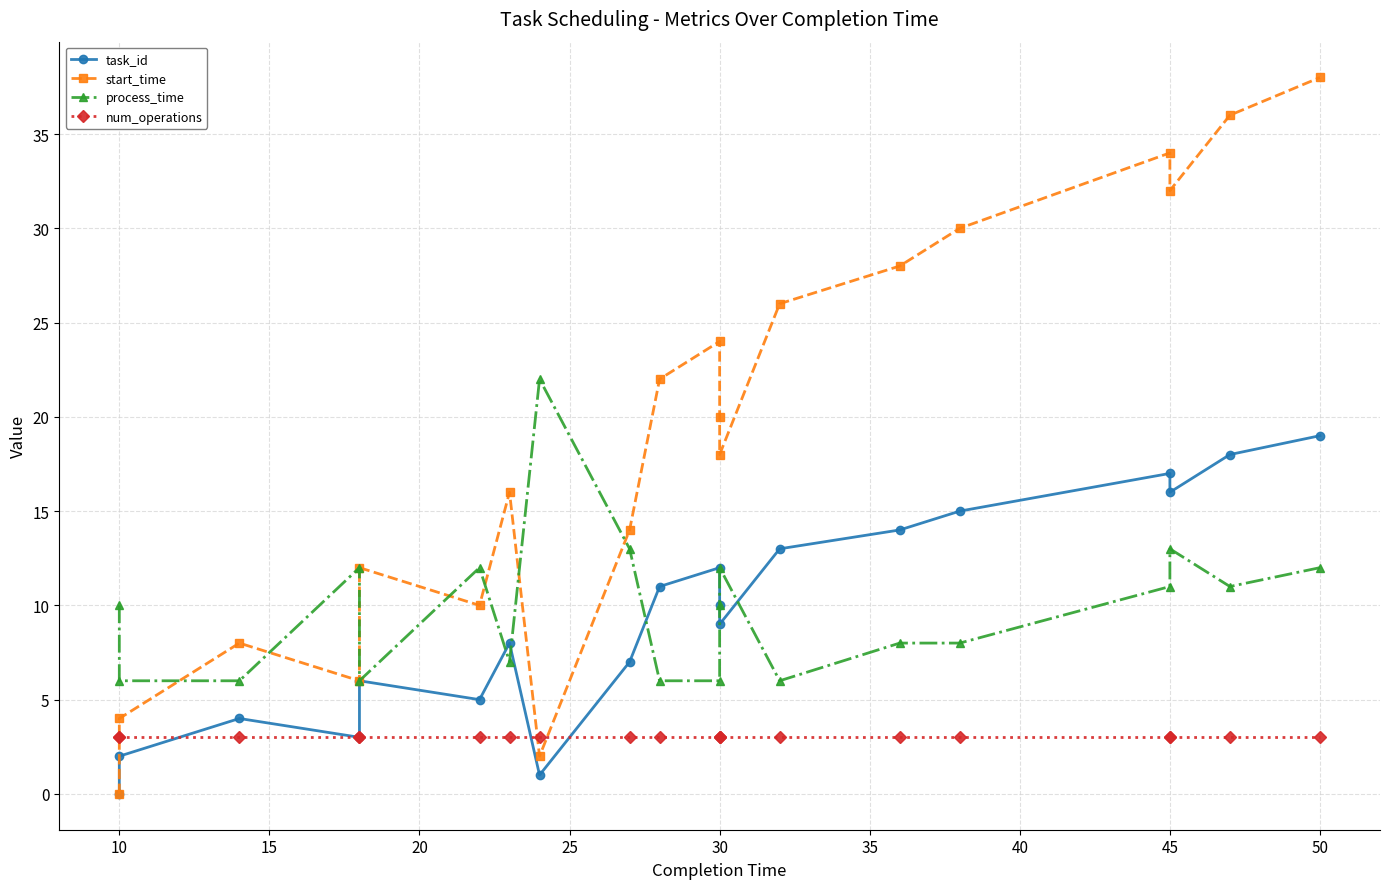

Which series has the largest range (max minus min)?

start_time